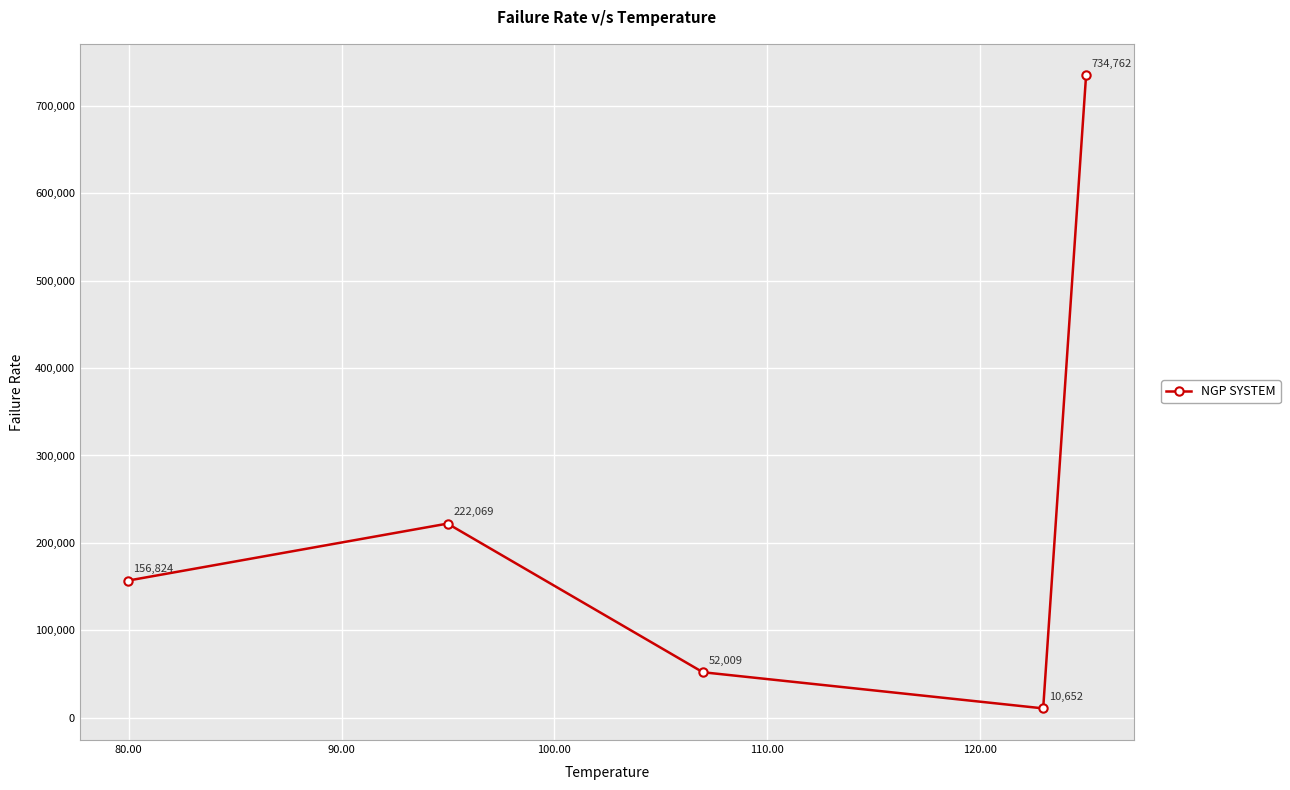

How many interior local peaks (higher than both neighbors) does the data have?

1